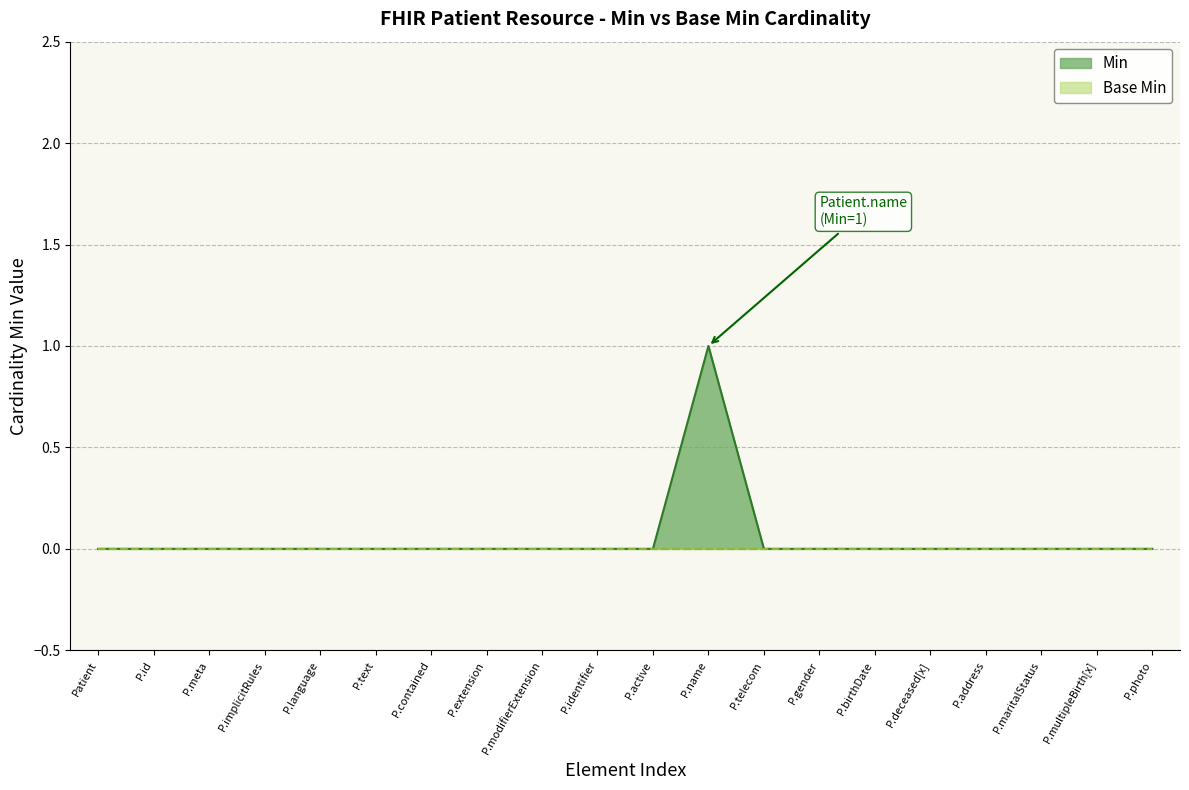

What is the sum of all values?

1